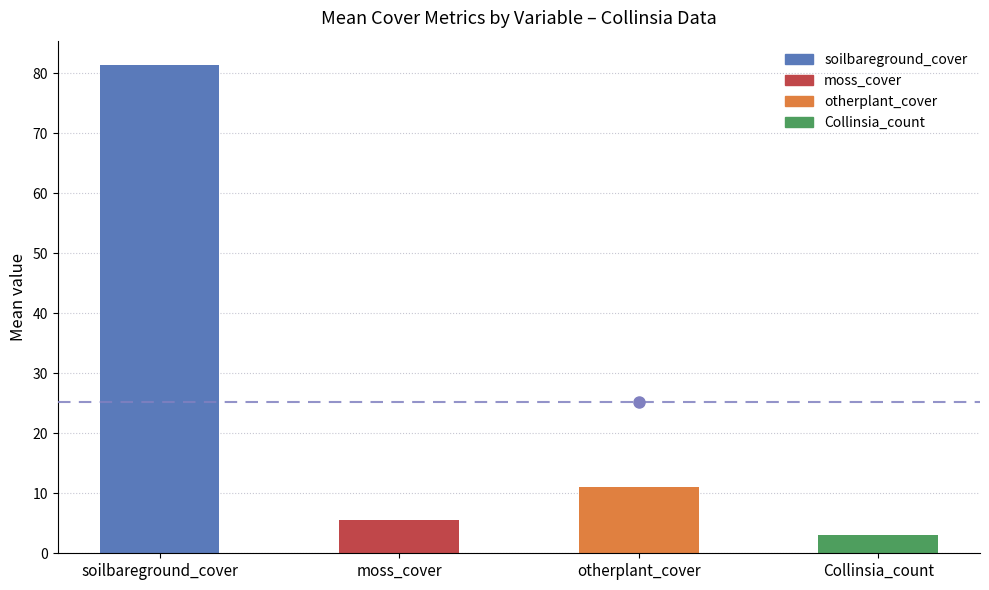

How many data points are less than 11?

2